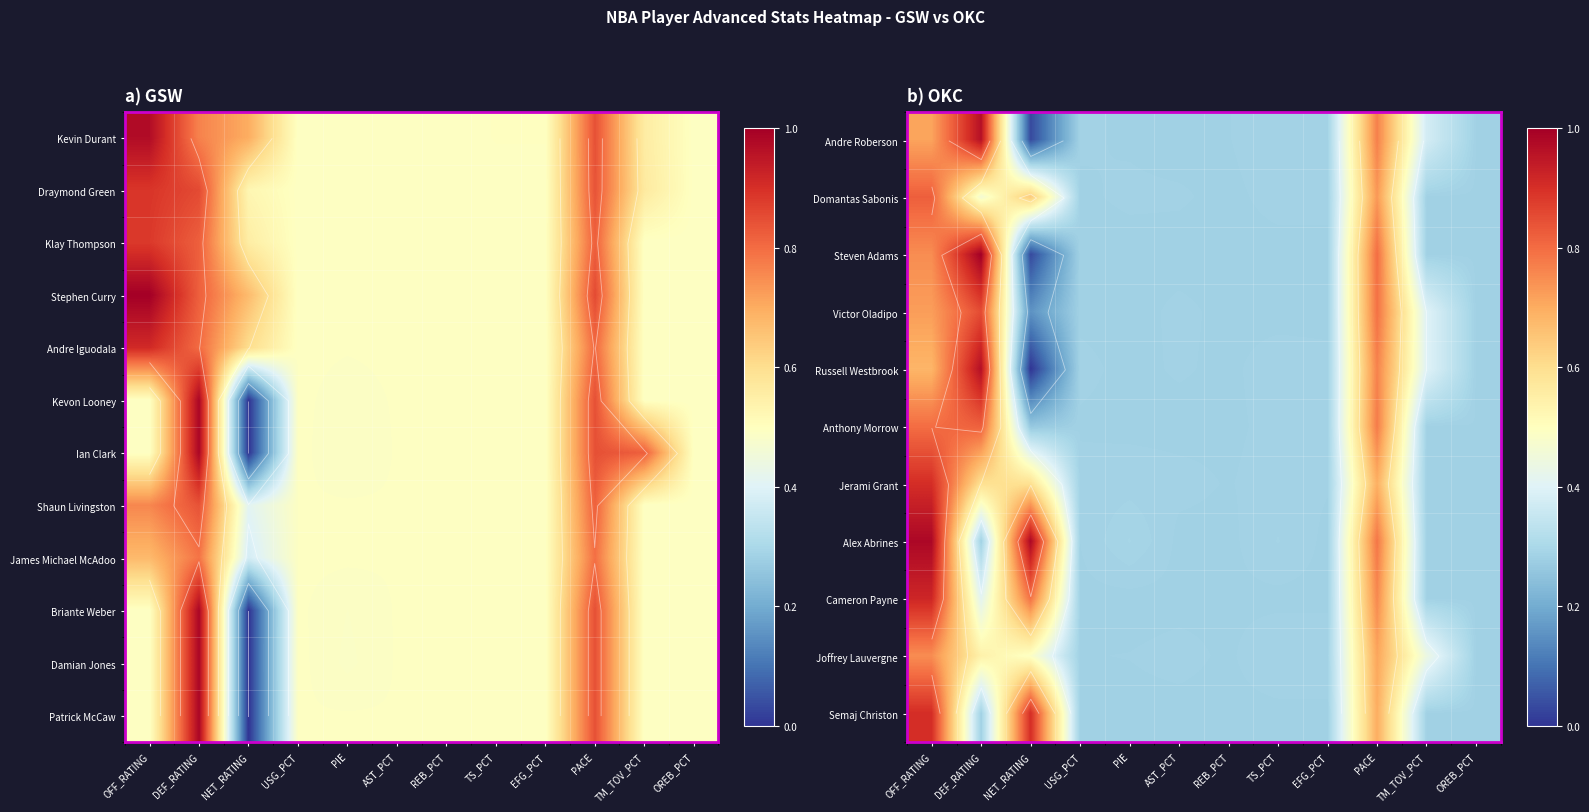

True or false: Victor Oladipo has a value of 0.2 at NET_RATING.

True